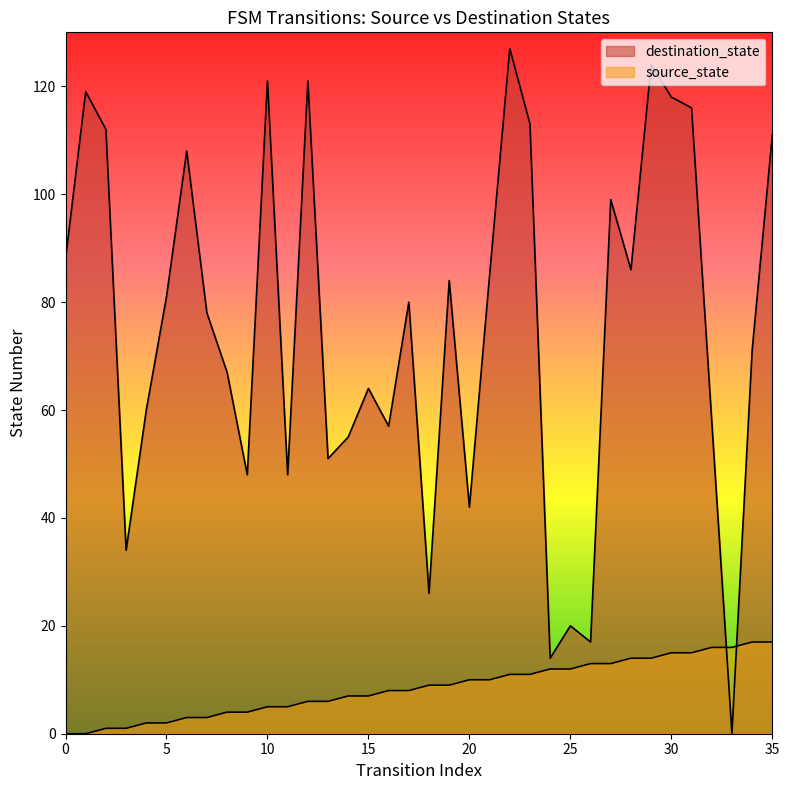

True or false: destination_state and source_state intersect in this chart.

True